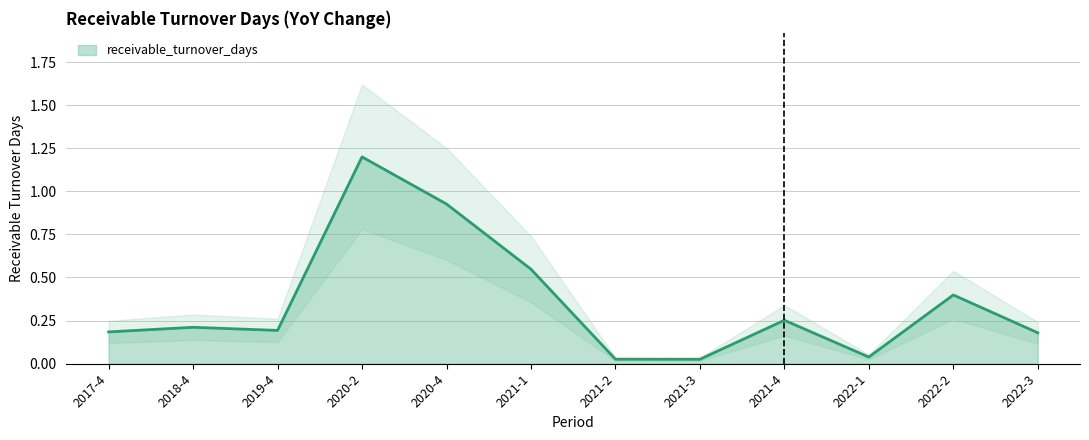

Is it true that receivable_turnover_days equals 0.1 at 2017-4?

False